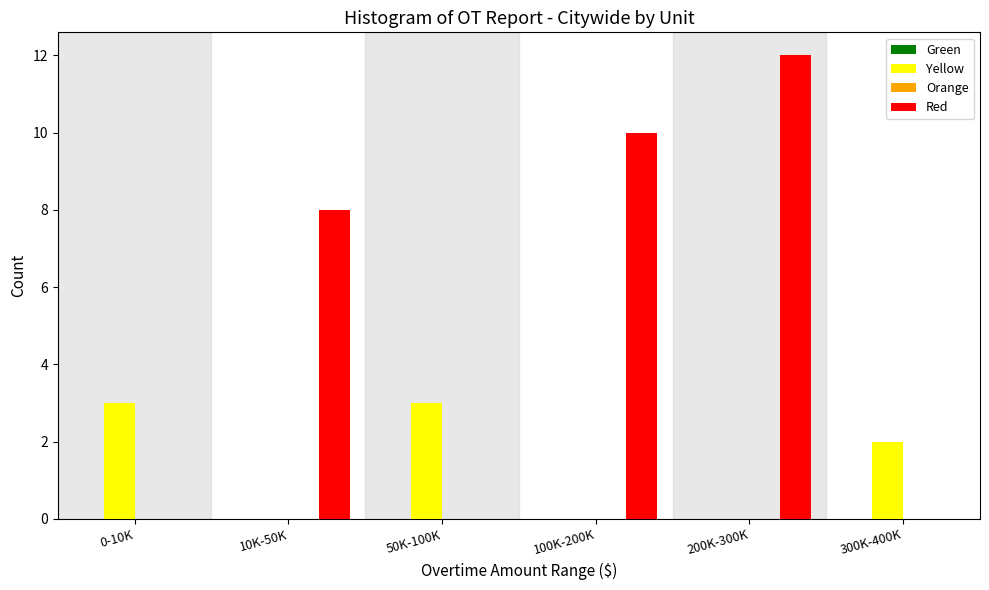

Reading left to right, transcribe all the data shown in this chart.

Yellow: 0-10K=3	10K-50K=0	50K-100K=3	100K-200K=0	200K-300K=0	300K-400K=2
Red: 0-10K=0	10K-50K=8	50K-100K=0	100K-200K=10	200K-300K=12	300K-400K=0